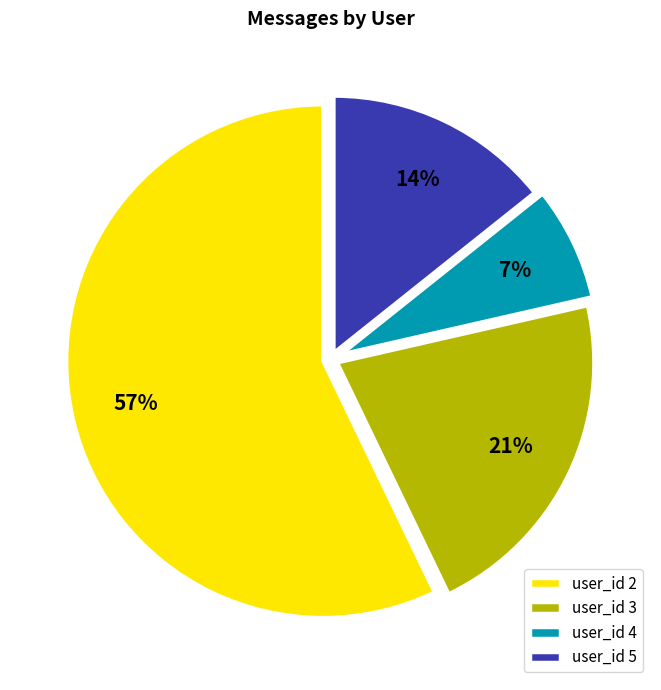

Do user_id 5 and user_id 3 together represent more than half of the pie?

No